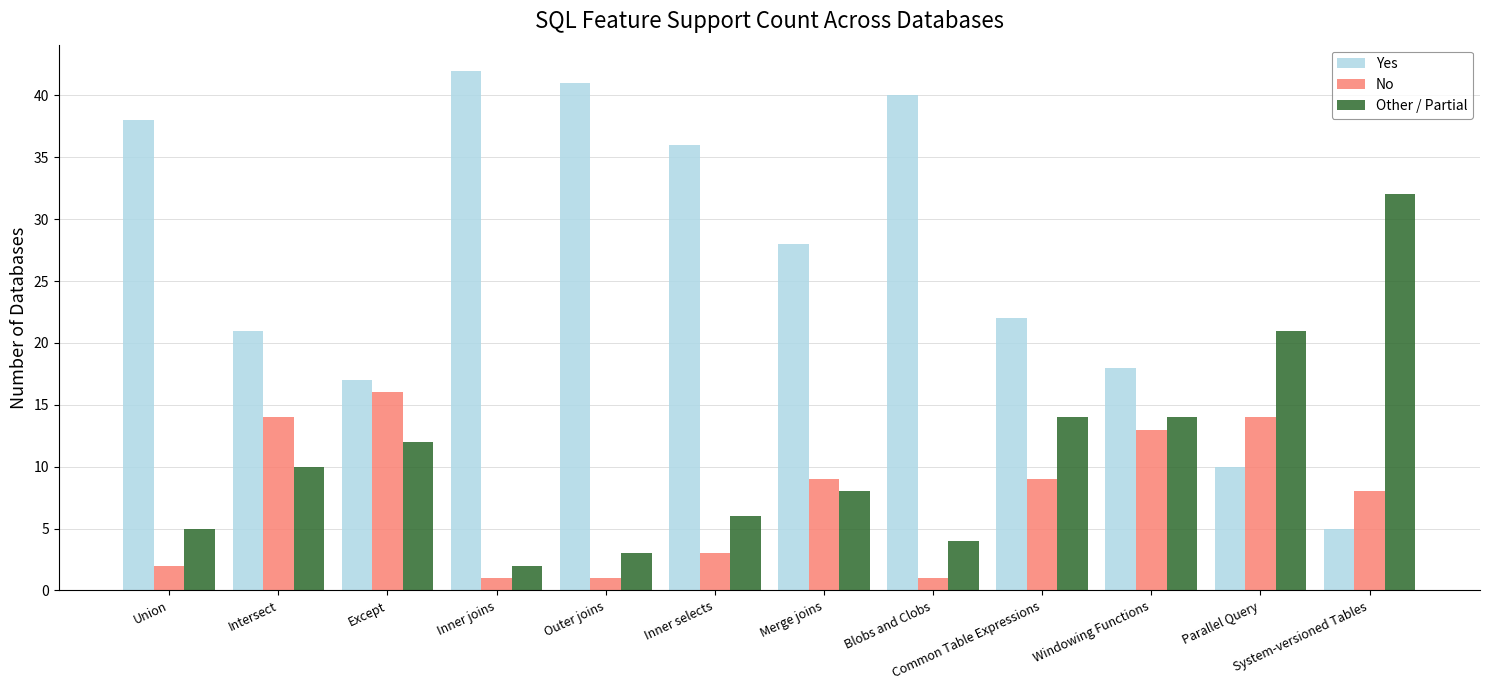

What is the minimum value for Other / Partial?

2